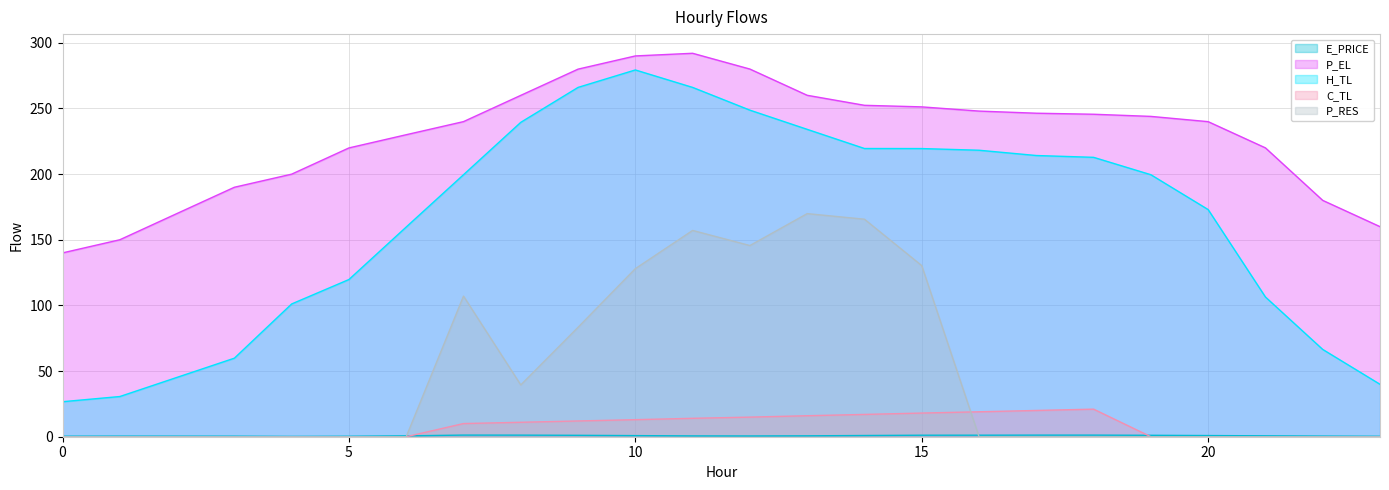

What is the difference between the E_PRICE values at 12 and 10?

0.3